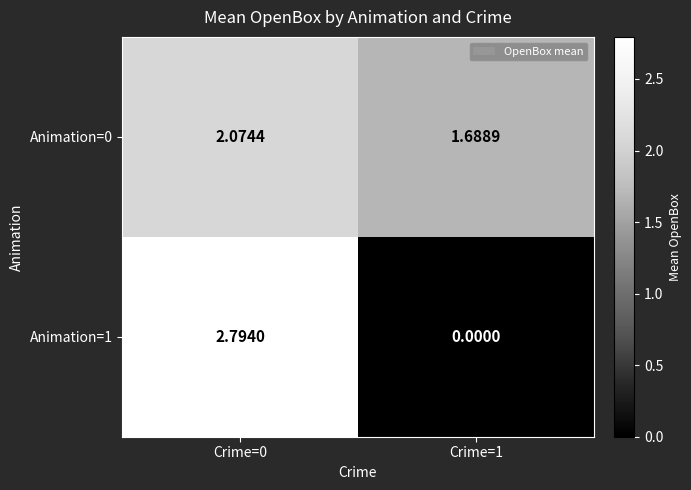

At Crime=1, list the series in order from smallest to largest.

Animation=1, Animation=0